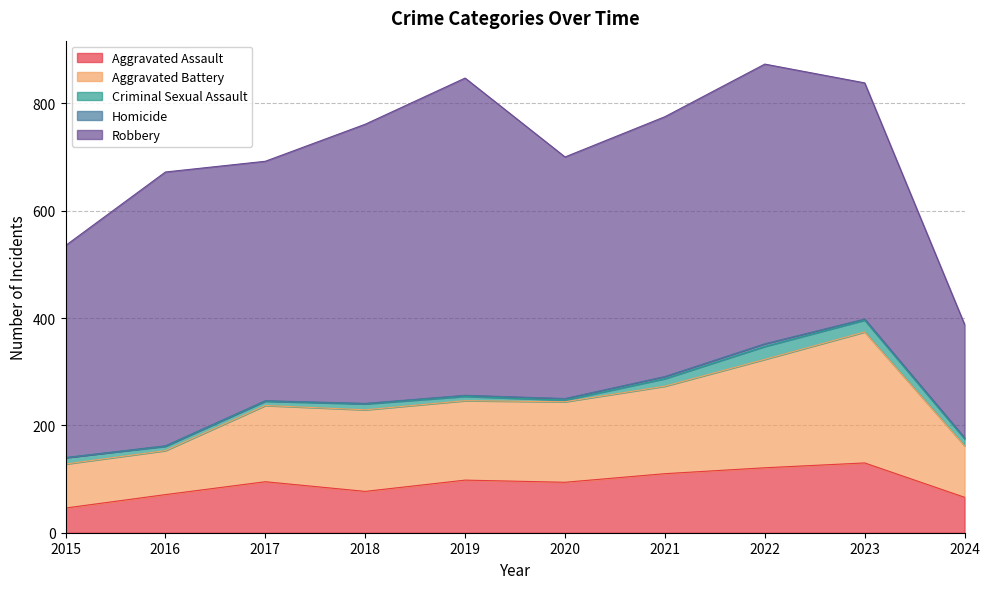

True or false: Robbery has a value of 450 at 2020.

True